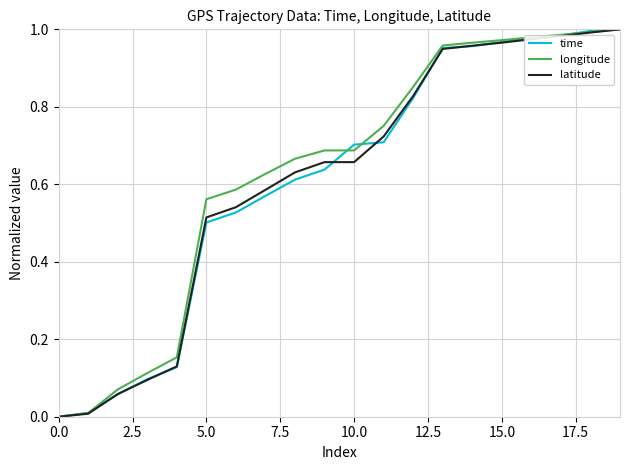

Reading left to right, extract all data points from this chart.

time: 0.0	0.0	0.1	0.1	0.1	0.5	0.5	0.6	0.6	0.6	0.7	0.7	0.8	1.0	1.0	1.0	1.0	1.0	1.0	1.0
longitude: 0.0	0.0	0.1	0.1	0.2	0.6	0.6	0.6	0.7	0.7	0.7	0.8	0.9	1.0	1.0	1.0	1.0	1.0	1.0	1.0
latitude: 0.0	0.0	0.1	0.1	0.1	0.5	0.5	0.6	0.6	0.7	0.7	0.7	0.8	0.9	1.0	1.0	1.0	1.0	1.0	1.0